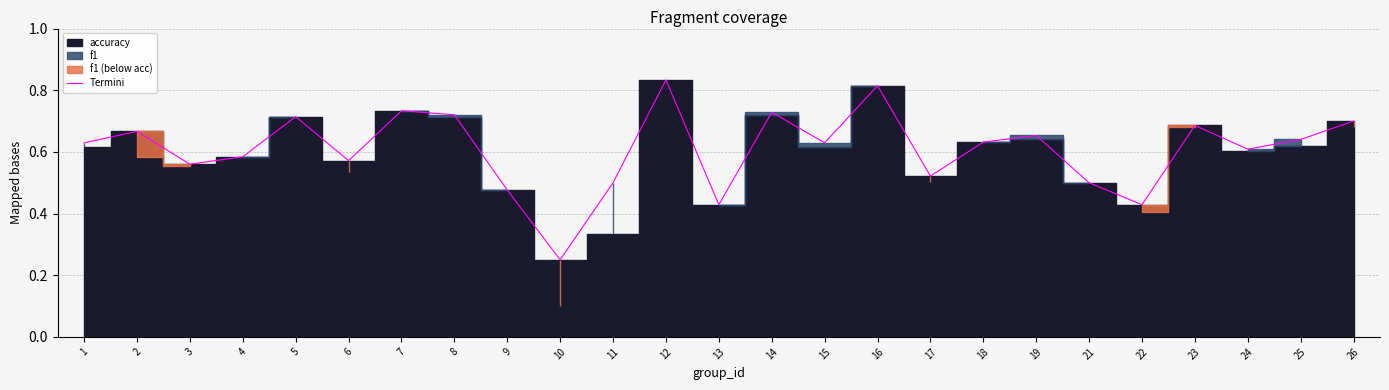

True or false: the data shows 0.6 at 22.

False